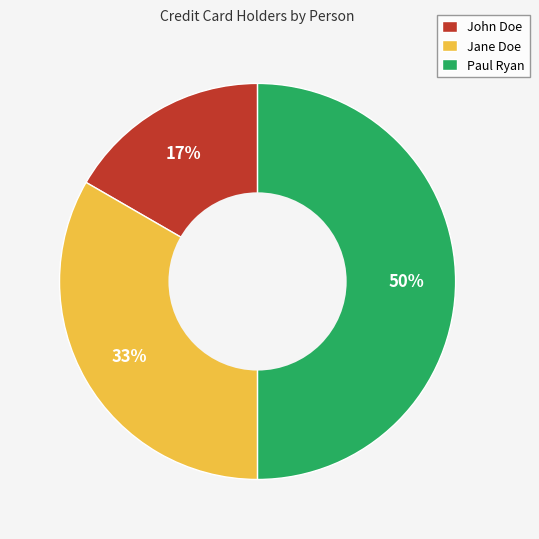

Rank the categories by value from highest to lowest.

Paul Ryan, Jane Doe, John Doe